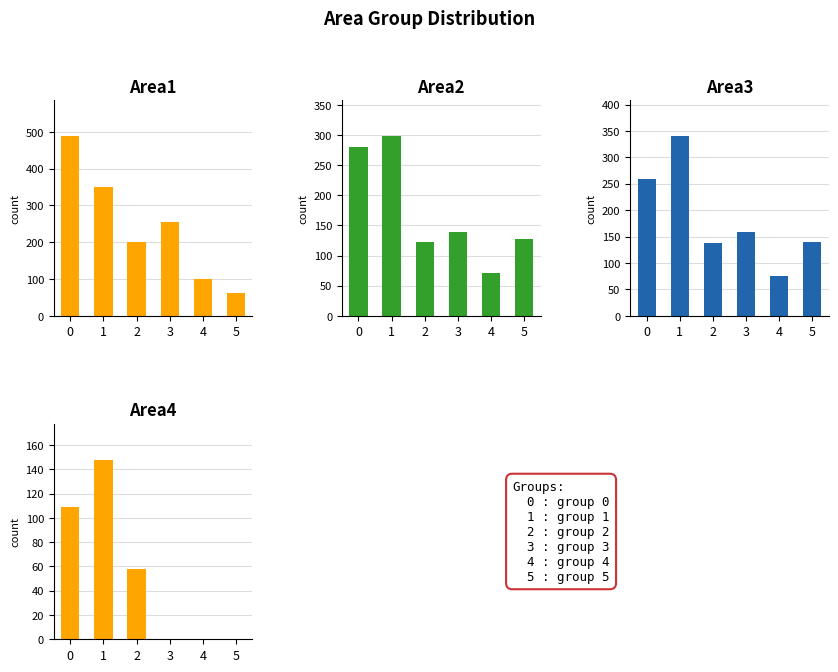

What is the value of the Area1 bar at the 3rd from the left?

200